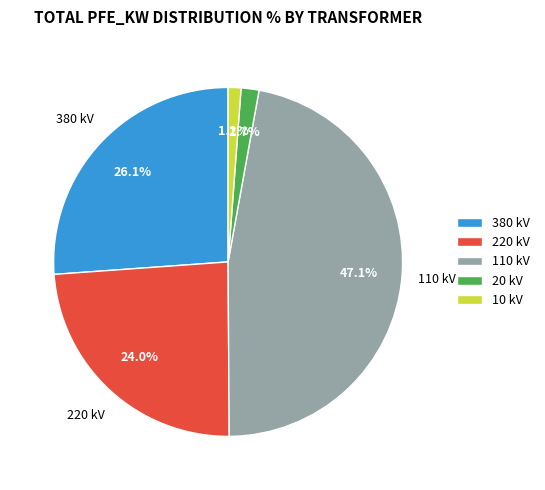

How many slices are in this pie chart?

5